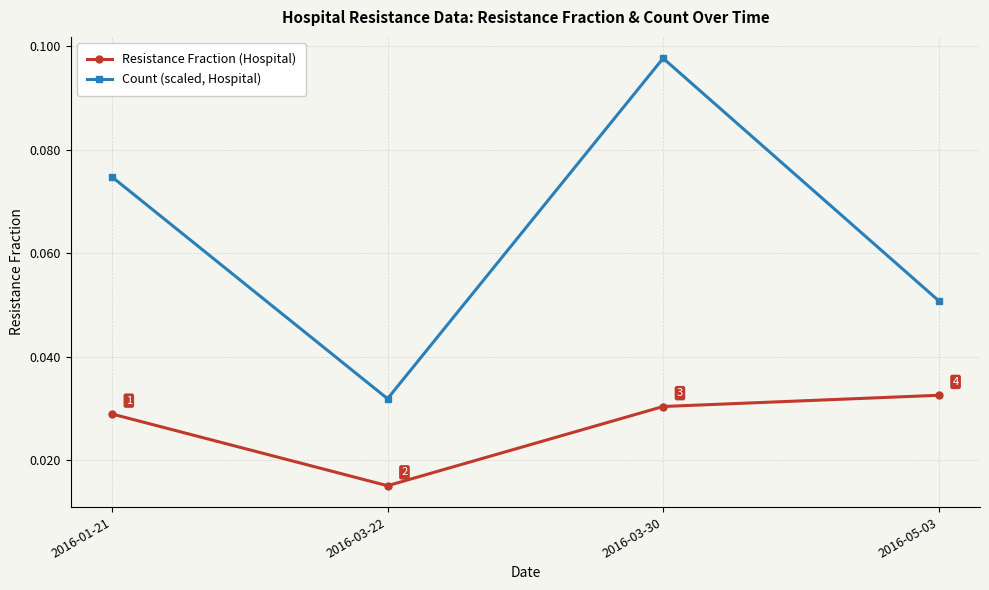

What is the label of the 1st point from the left?

2016-01-21